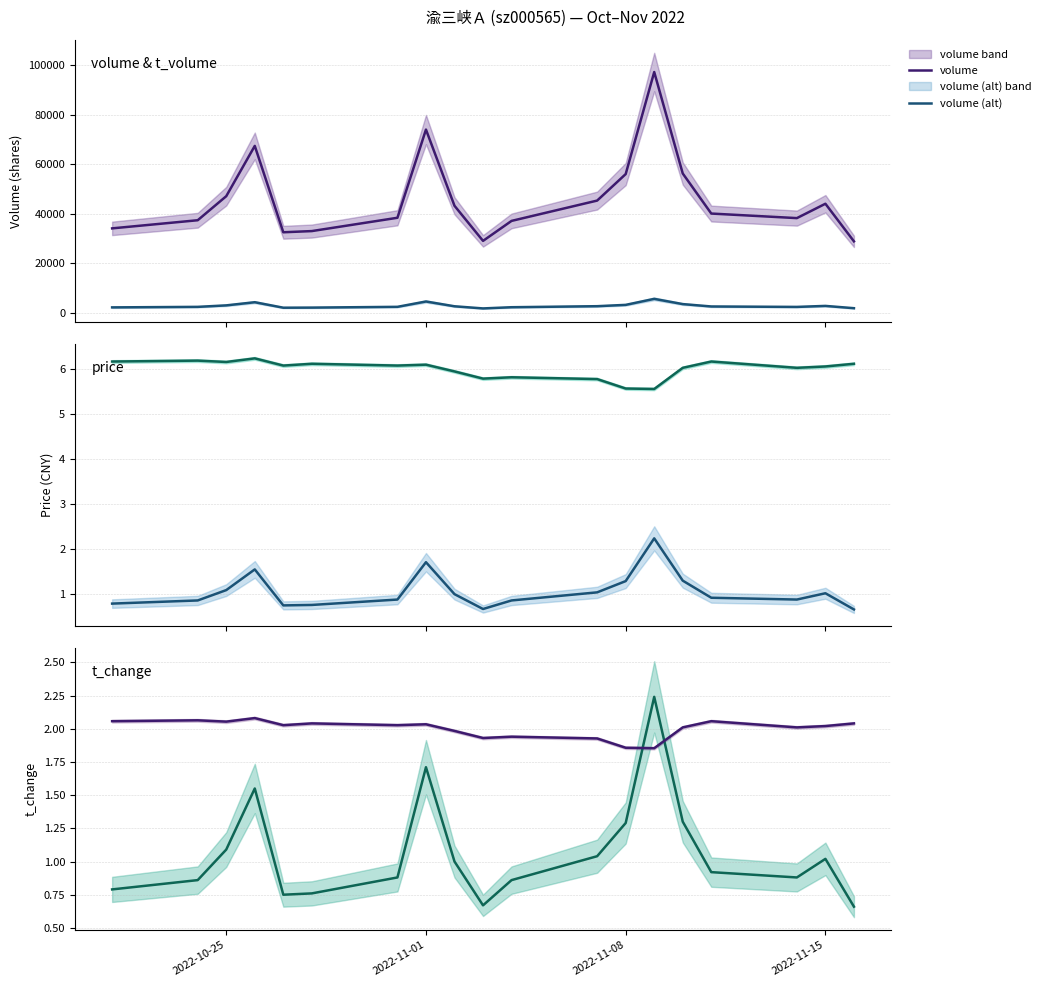

What is the lowest value of the volume series?

28806